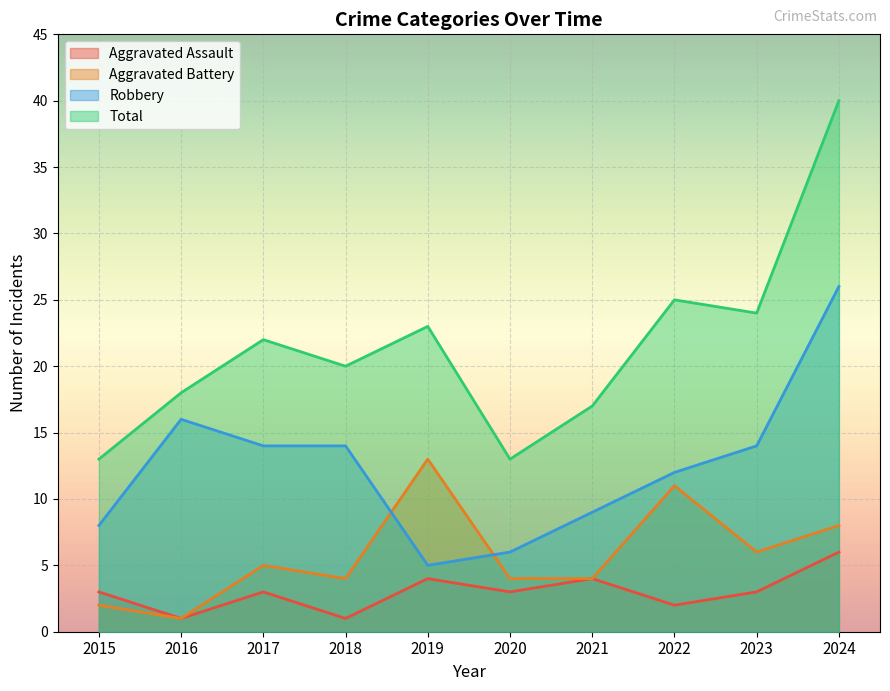

List the series in order of their peak value, highest first.

Total, Robbery, Aggravated Battery, Aggravated Assault